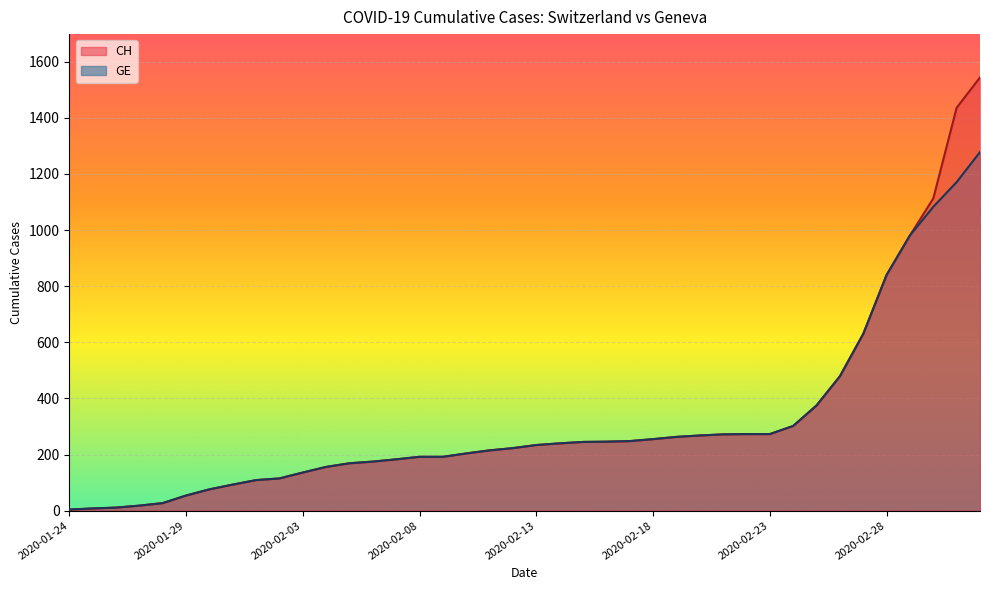

At 2020-02-17, list the series in order from smallest to largest.

CH, GE